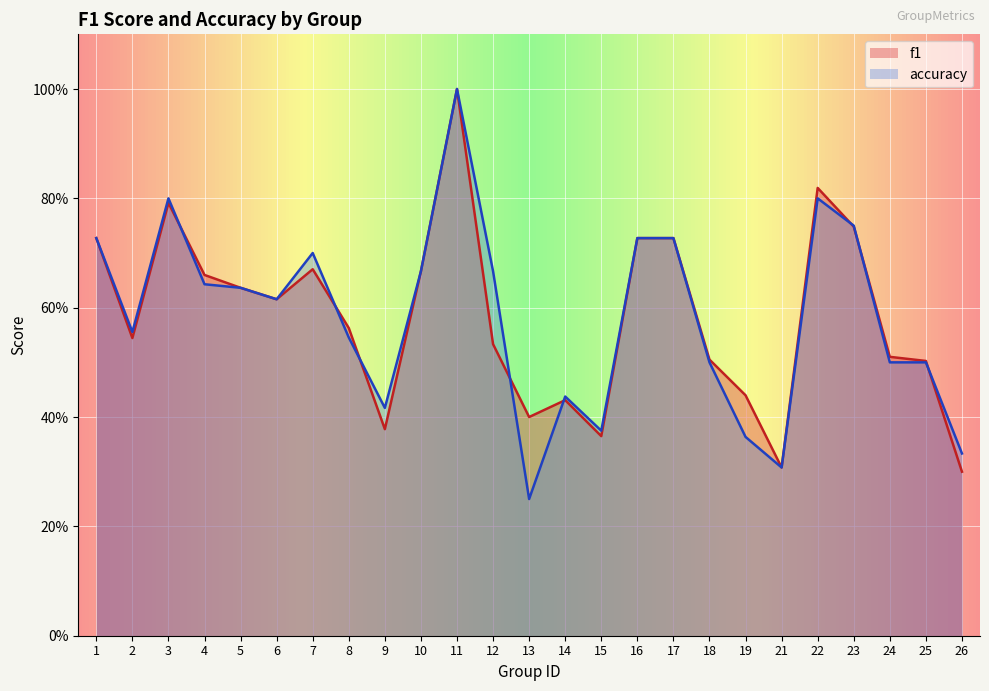

What is the difference between the maximum and second lowest values in the accuracy series?

0.7